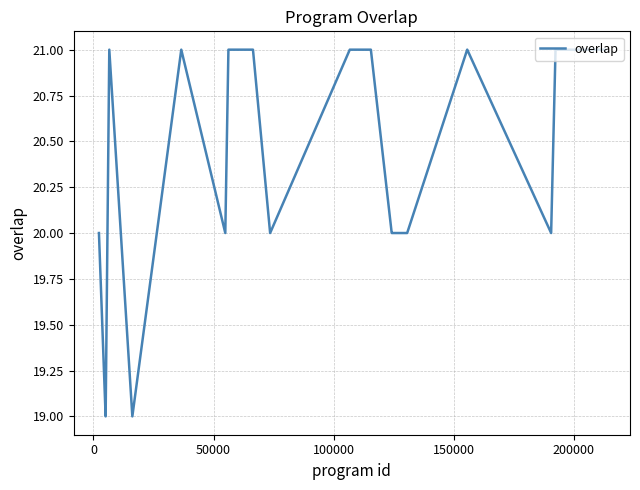

What is the smallest value displayed?

19